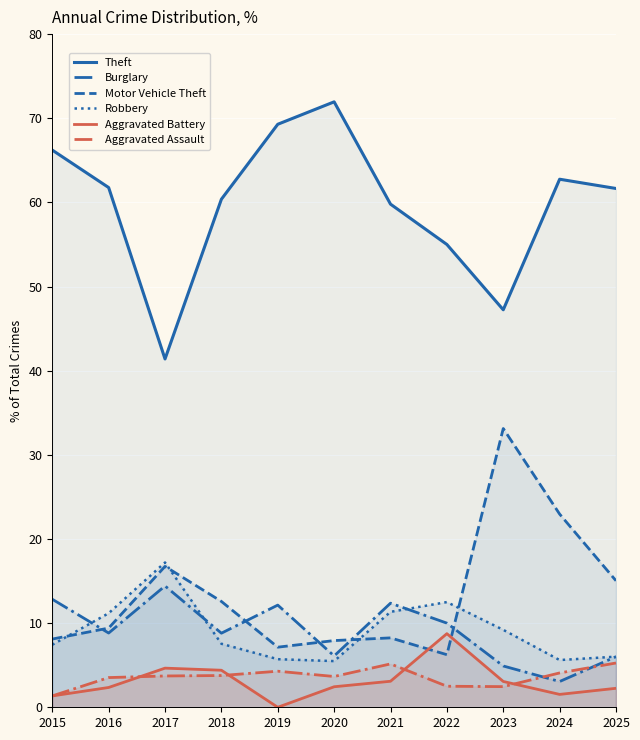

What are all the series names shown in the legend?

Theft, Burglary, Motor Vehicle Theft, Robbery, Aggravated Battery, Aggravated Assault